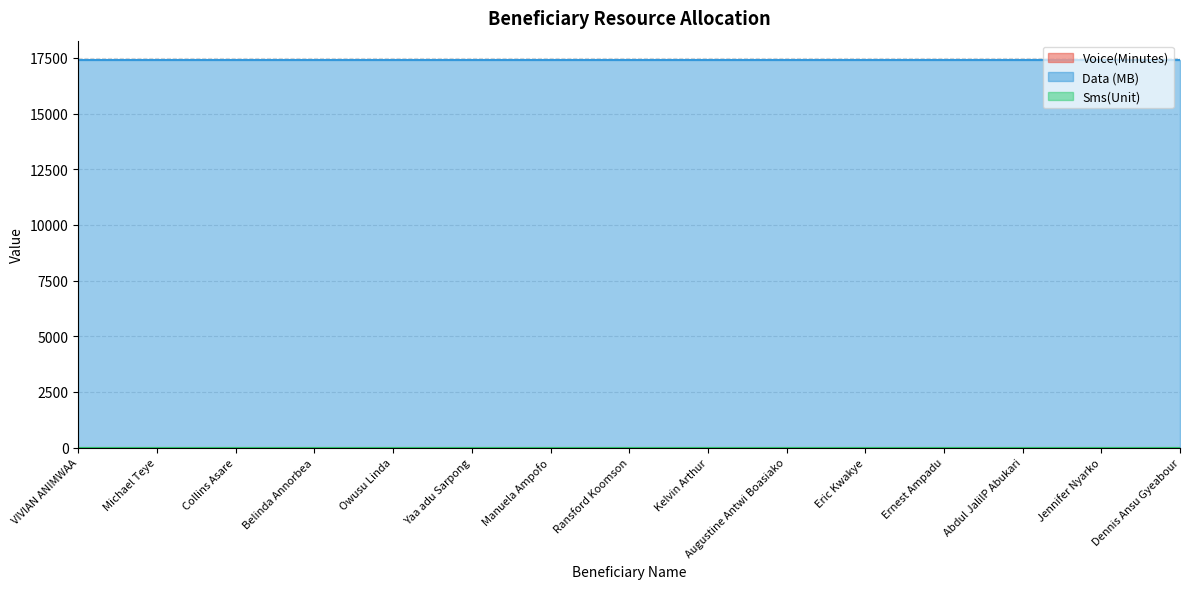

What is the total value across all series at Dennis Ansu Gyeabour?

17408